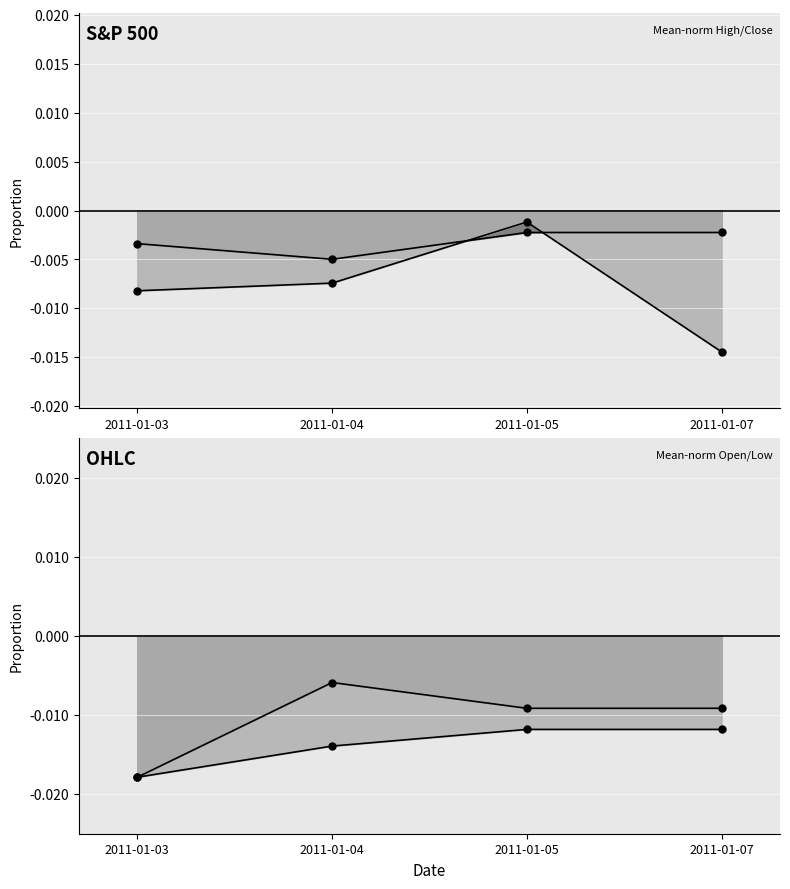

What are all the series names shown in the legend?

High line, Close line, Open line, Low line